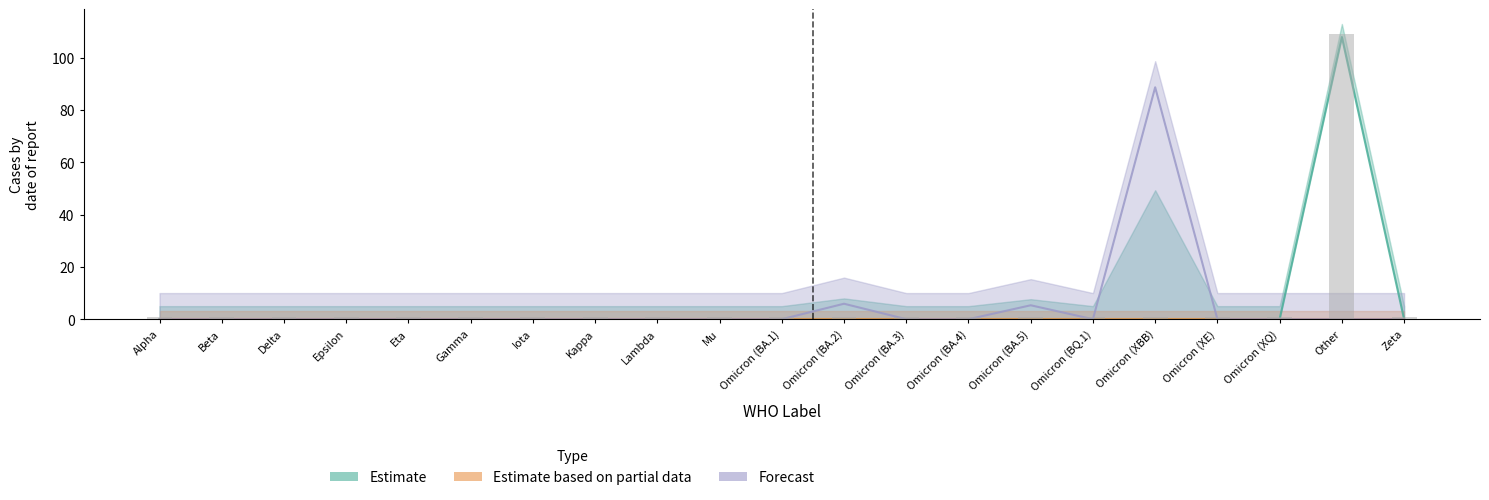

What is the label of the 1st bar from the right?

Zeta